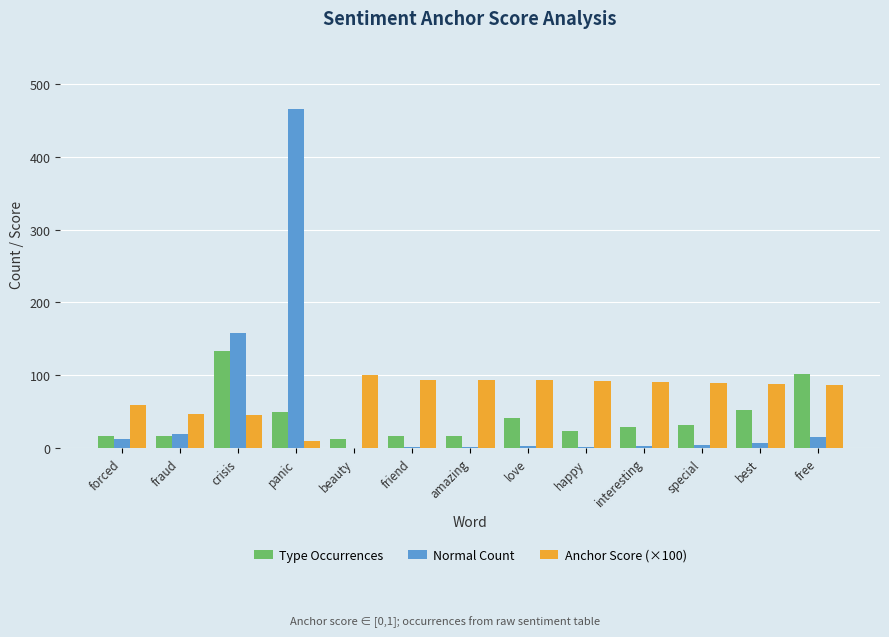

How many series are shown in this chart?

3